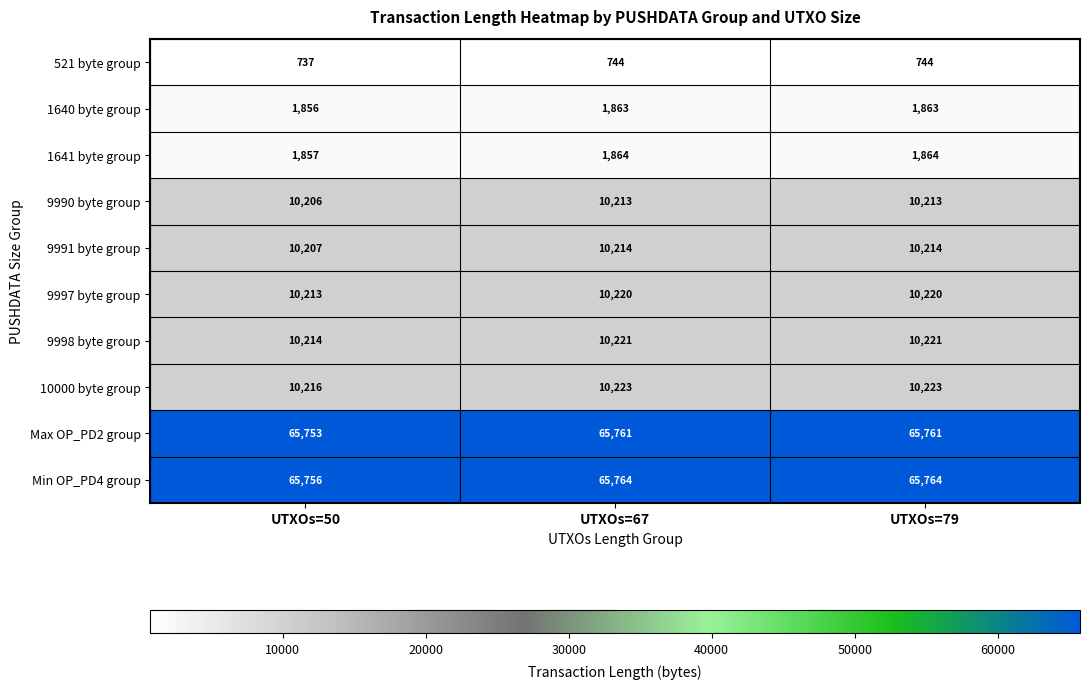

What is the total value across all series at UTXOs=50?

187015